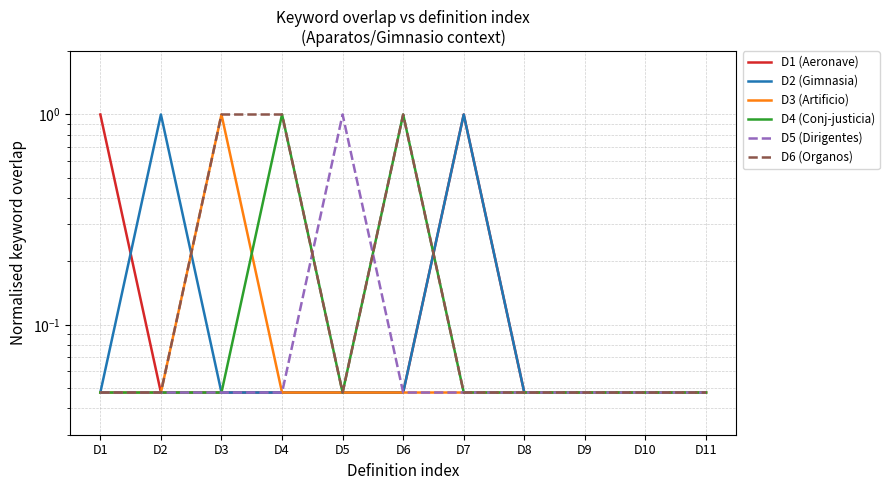

What is the total value across all series at D10?

0.3